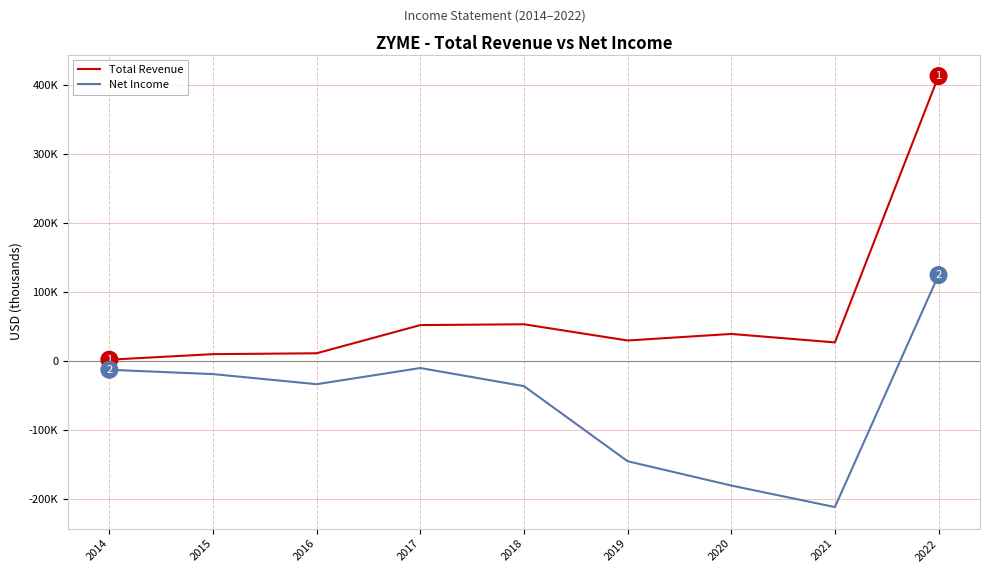

True or false: Total Revenue and Net Income intersect in this chart.

False